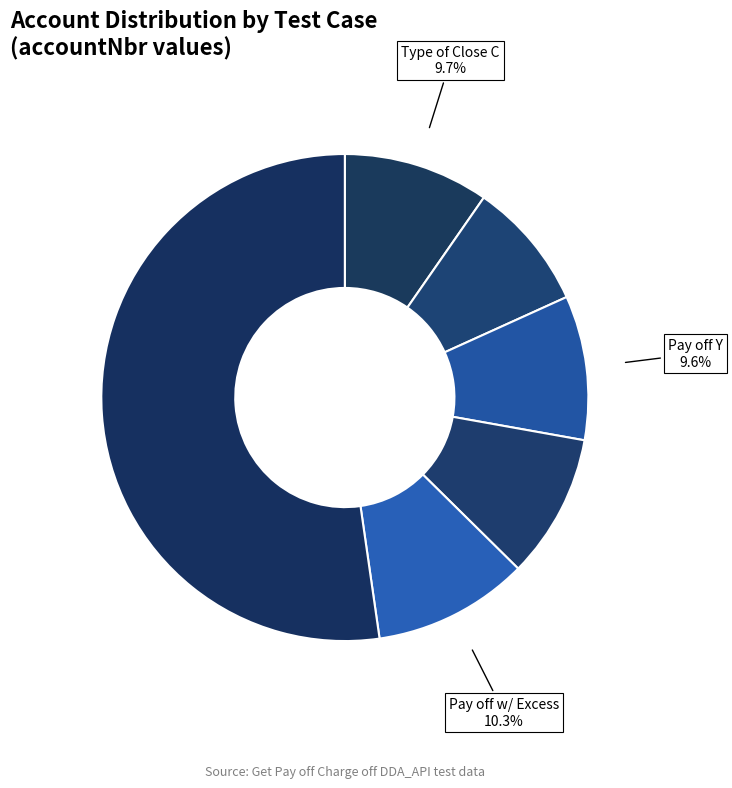

How many segments does this pie chart have?

6